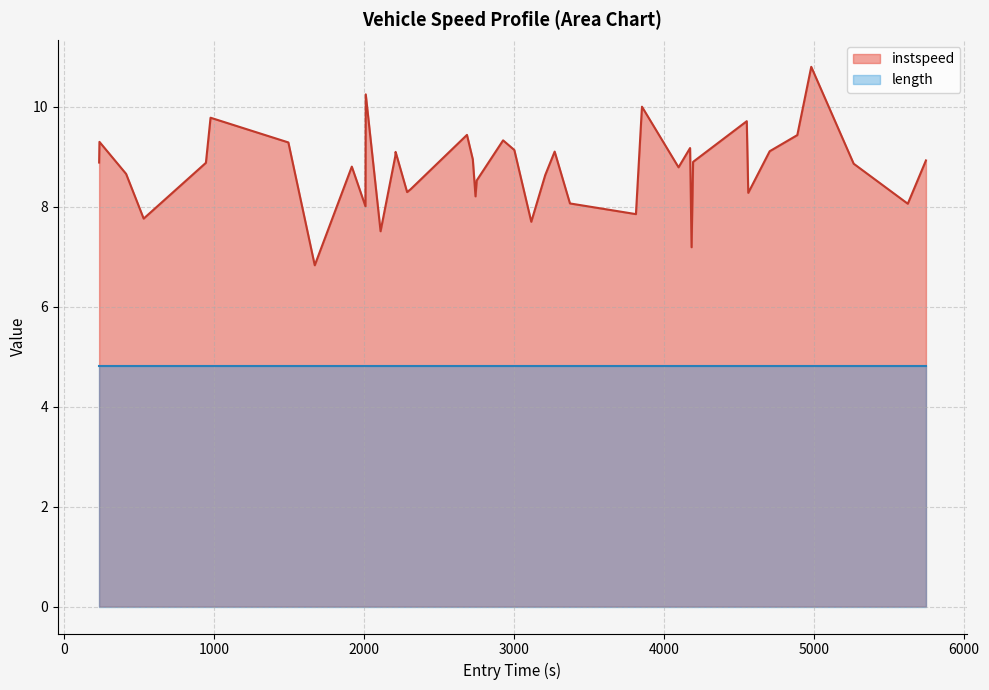

Which series has the widest spread of values?

instspeed